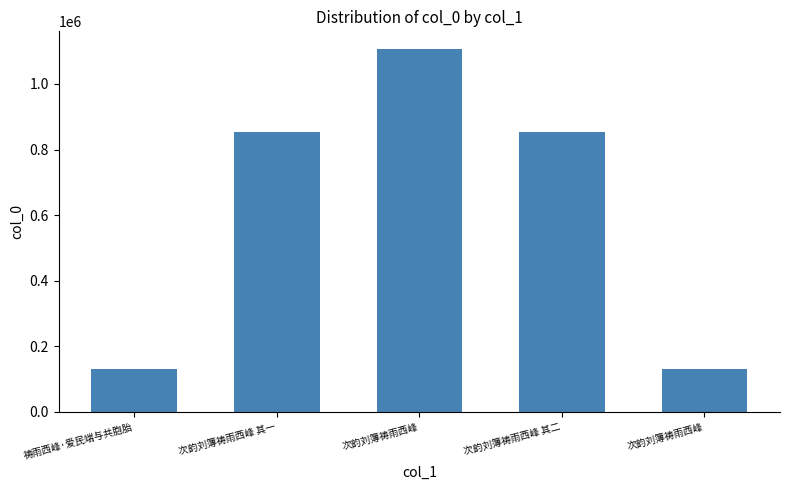

What is the ratio of the value at 祷雨西峰·爱民端与共胞胎 to the value at 次韵刘簿祷雨西峰?

0.1